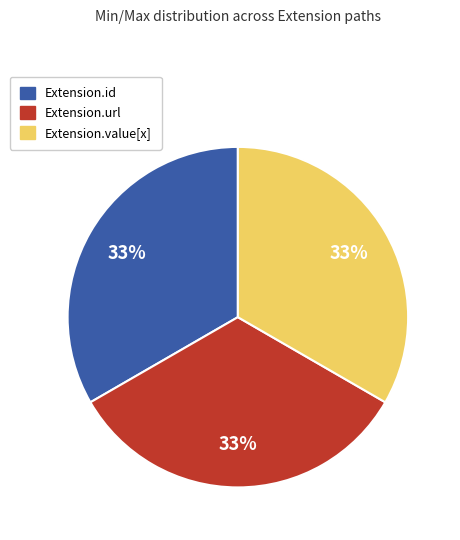

To the nearest percent, what is the difference between the largest and smallest slice percentages?

0%